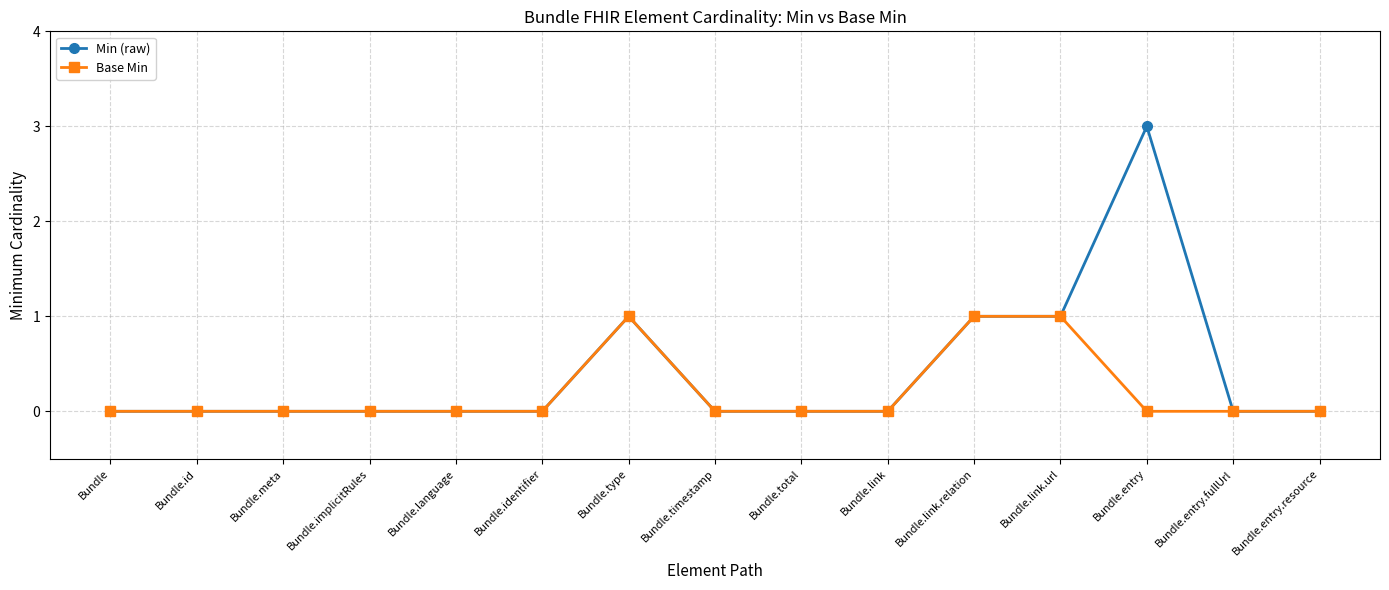

At which category is the sum across all series the highest?

Bundle.entry